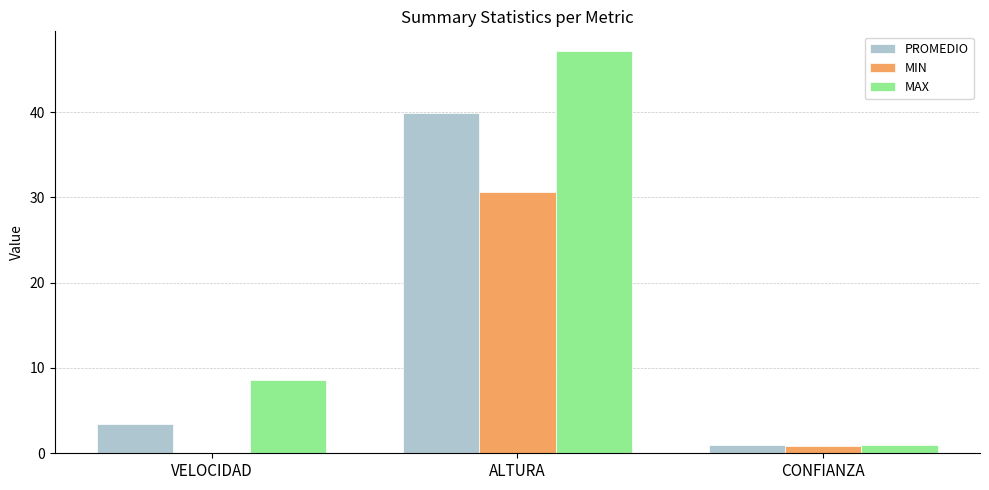

Is it true that PROMEDIO equals 39.9 at ALTURA?

True